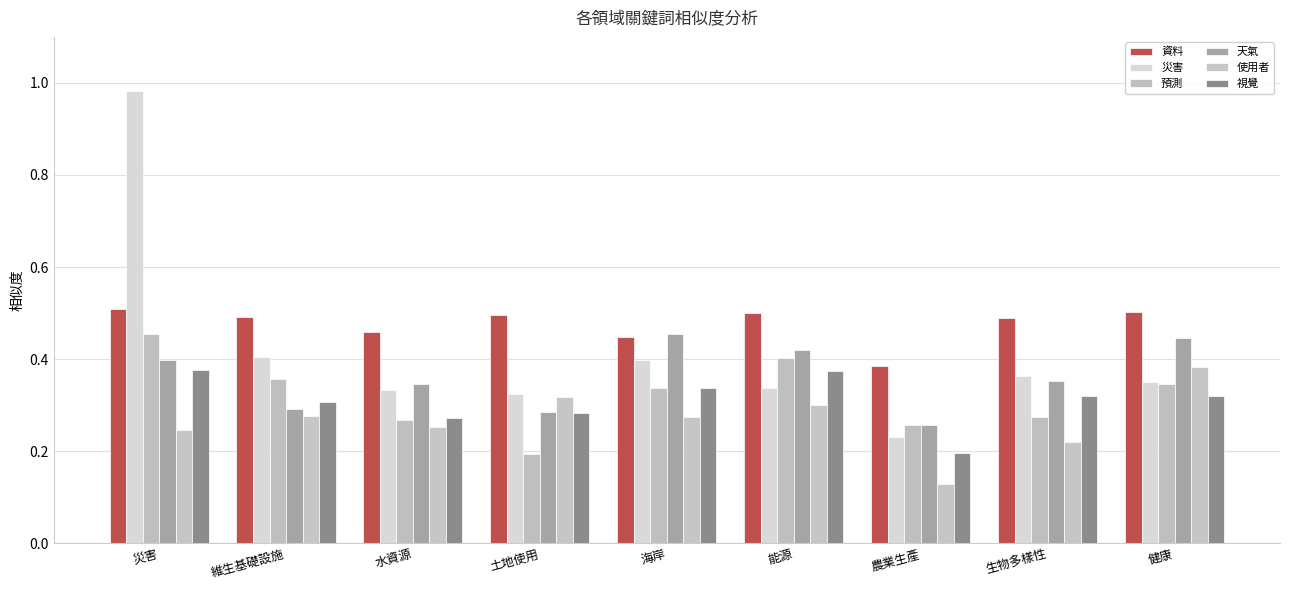

Is it true that 天氣 equals 0.2 at 維生基礎設施?

False